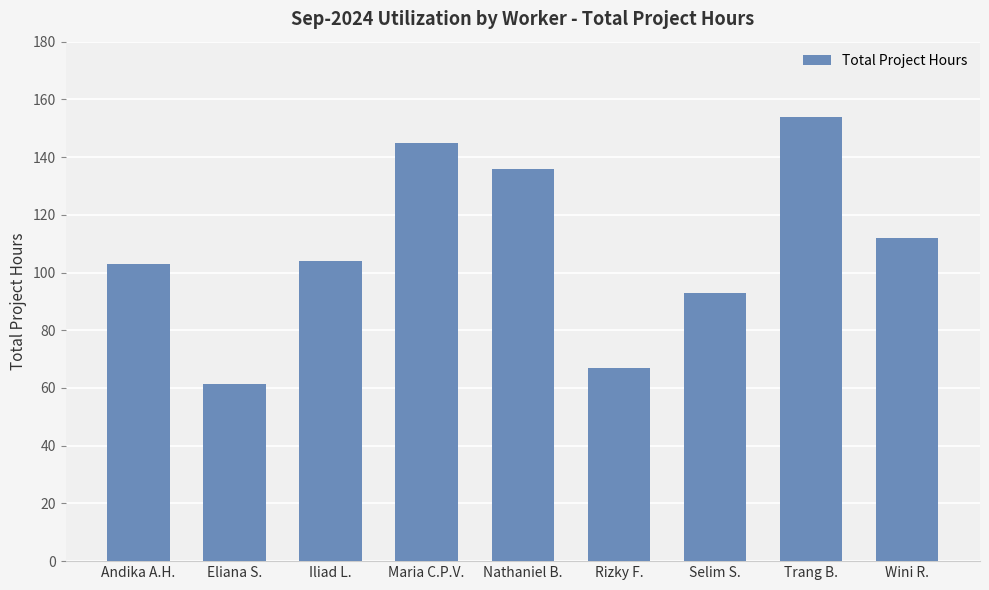

What is the change in value from Eliana S. to Trang B.?

+92.5